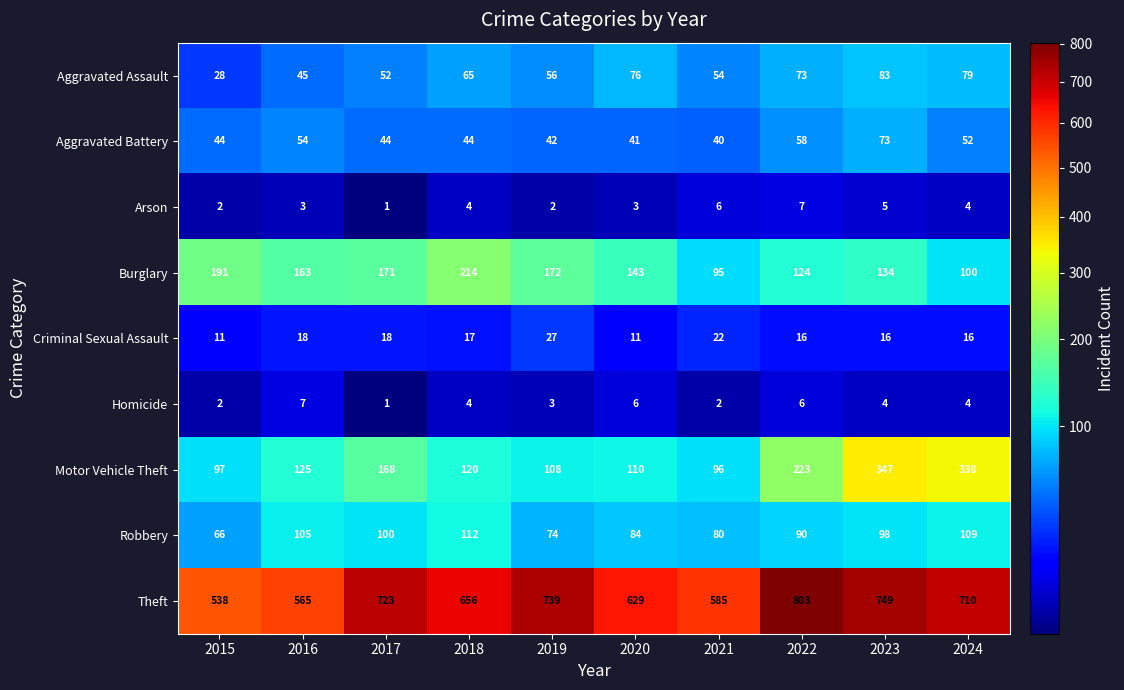

Between 2018 and 2023, which series saw the biggest shift?

Motor Vehicle Theft